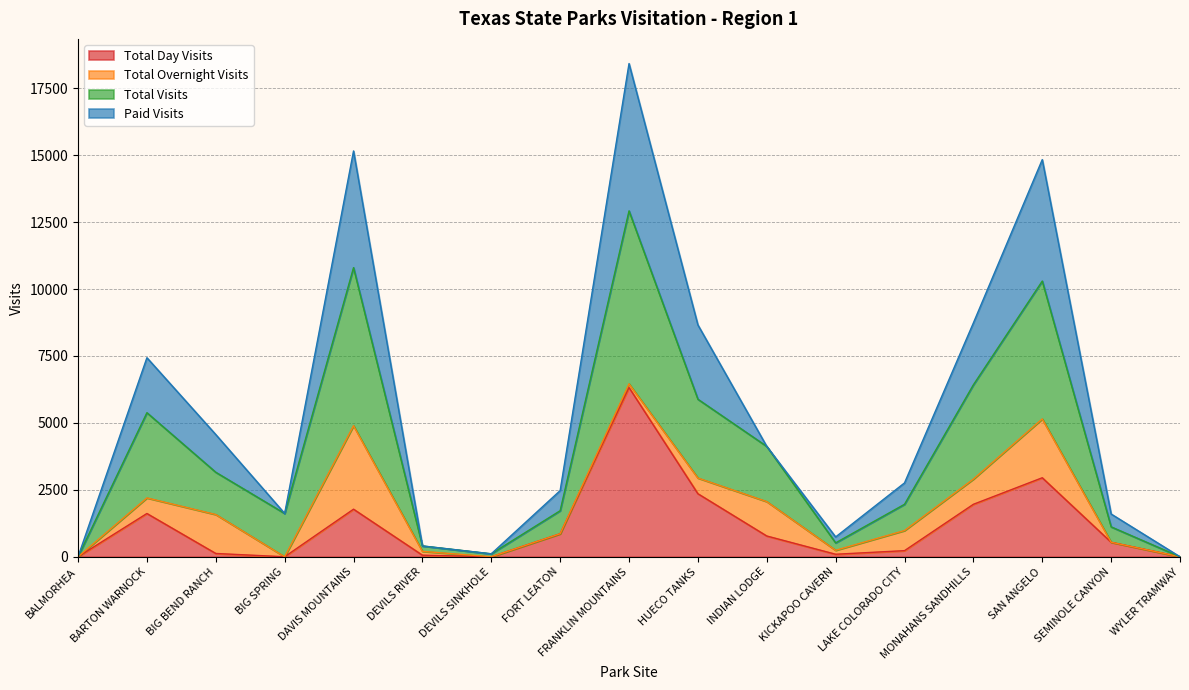

At how many categories does at least one series exceed 1910?

10